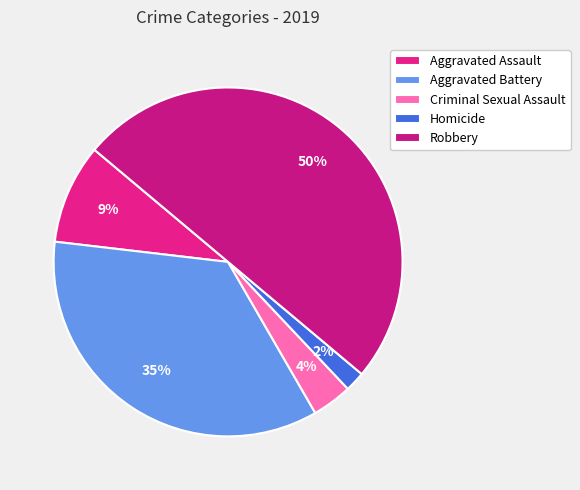

To the nearest percent, what is the difference between the Homicide and Aggravated Assault slice percentages?

7%